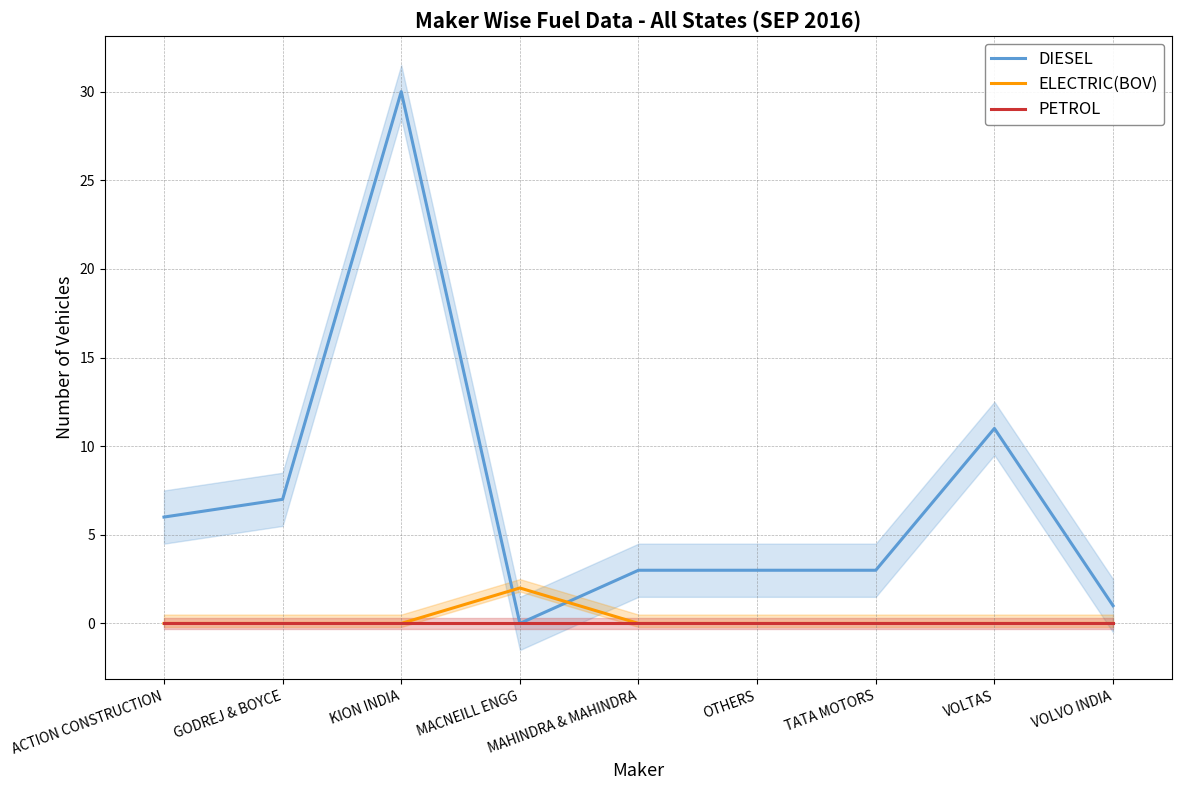

Rank the series by their maximum value, from highest to lowest.

DIESEL, ELECTRIC(BOV), PETROL